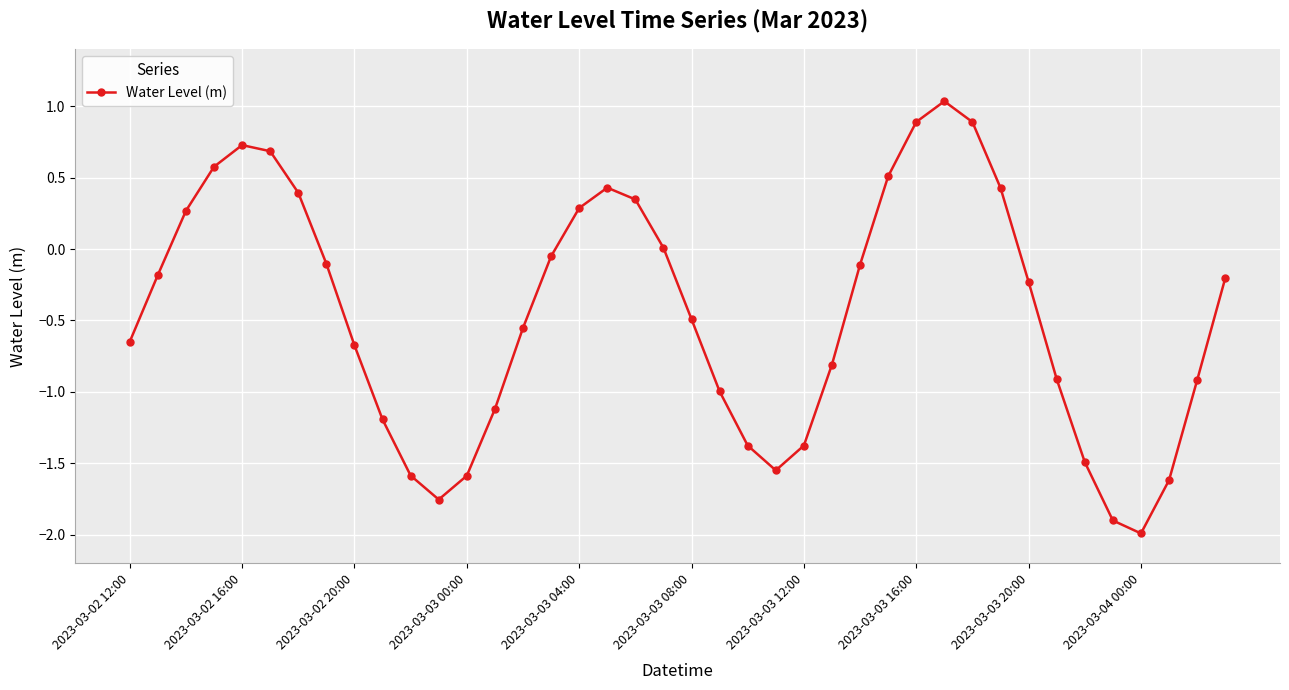

What is the difference between the second highest and second lowest values?

2.8